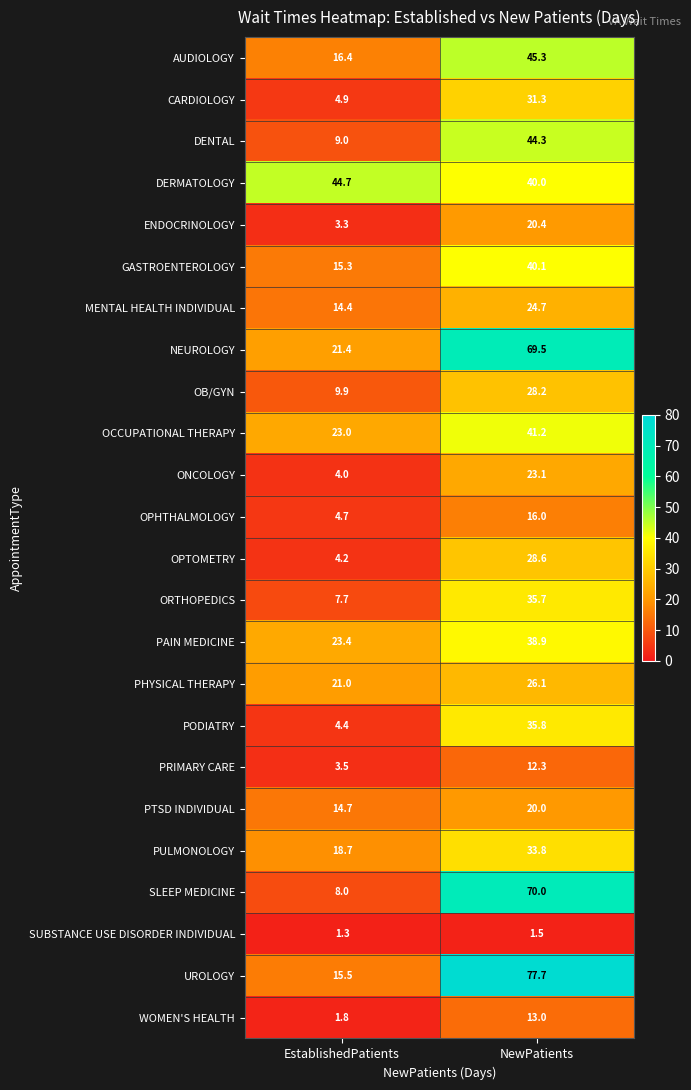

Which series has the largest total across all categories?

UROLOGY